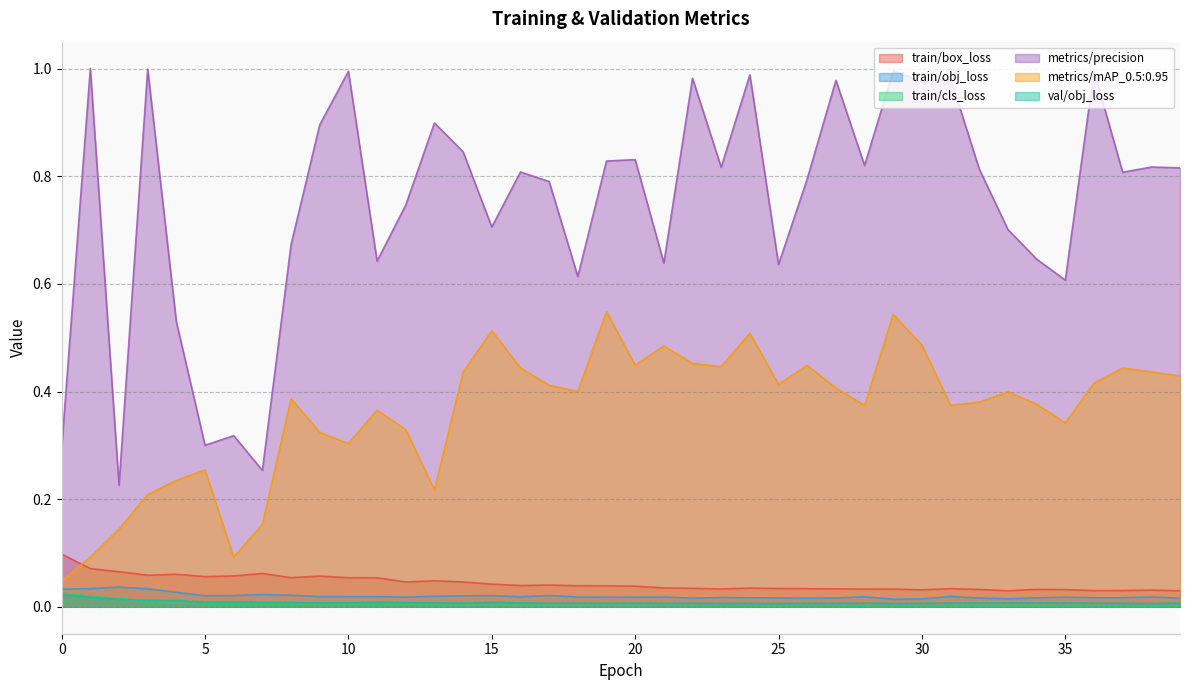

At which category is the sum across all series the highest?

29